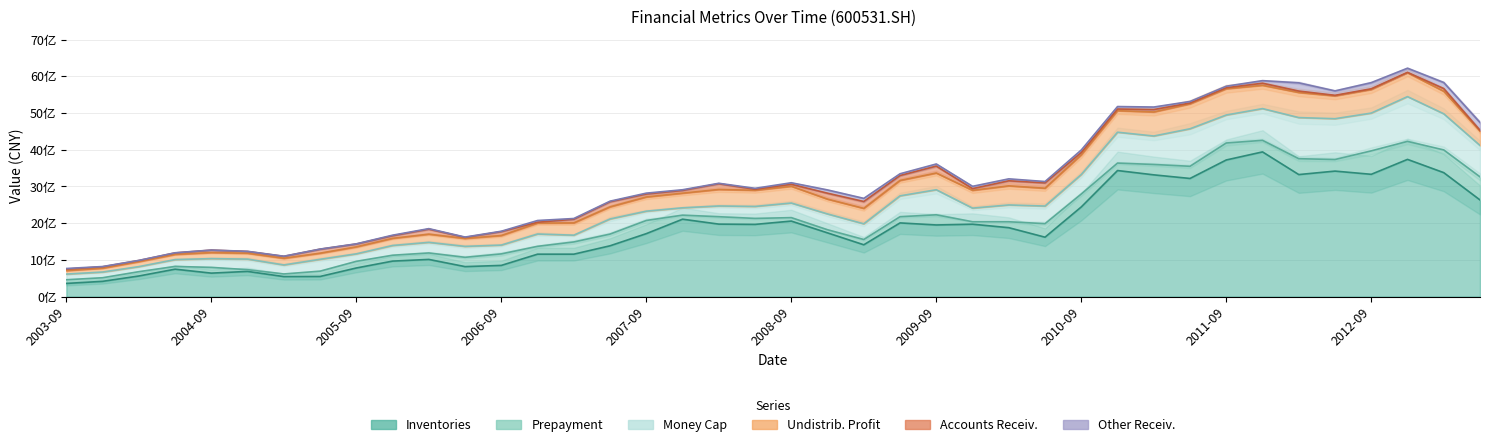

What is the difference between the maximum and minimum values in the inventories series?

3583018952.6